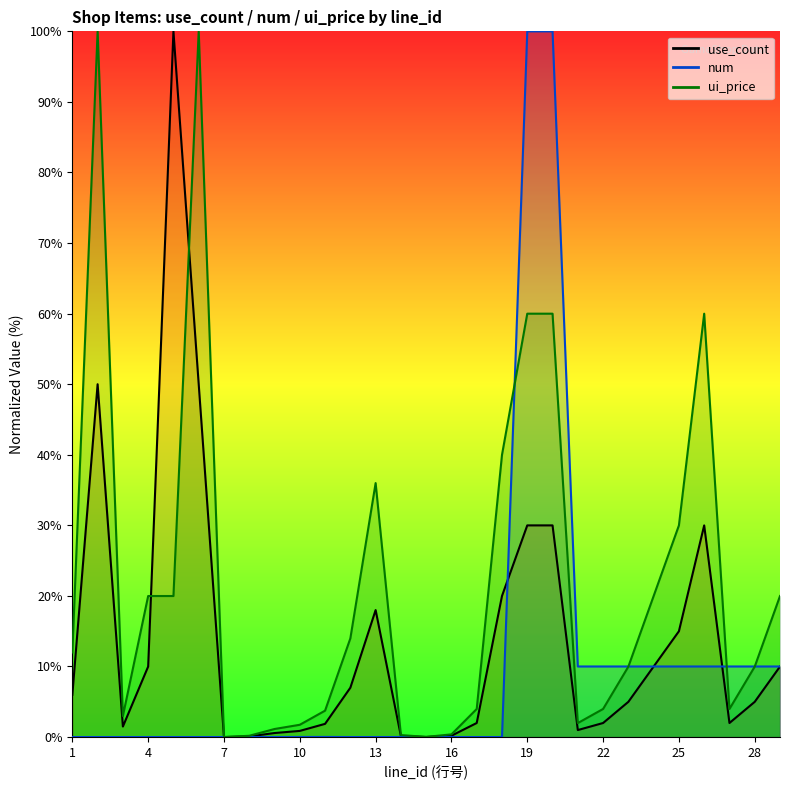

At which label does ui_price reach its peak?

2